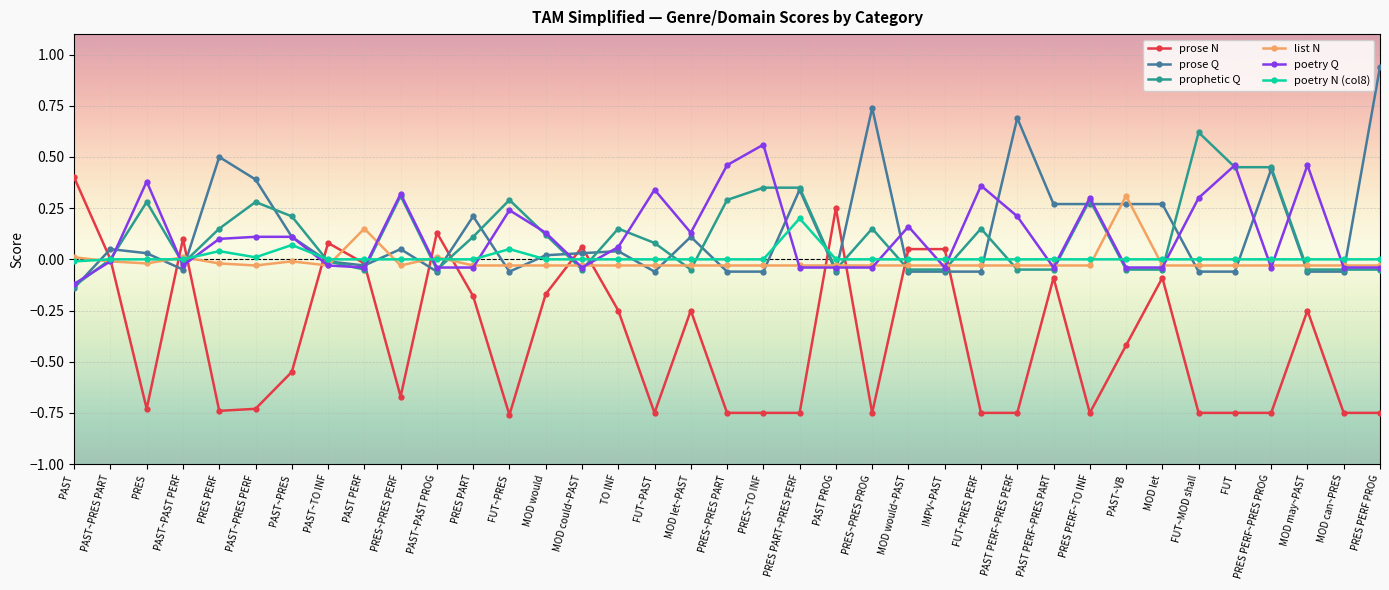

What is the label of the 26th point from the left?

FUT~PRES PERF